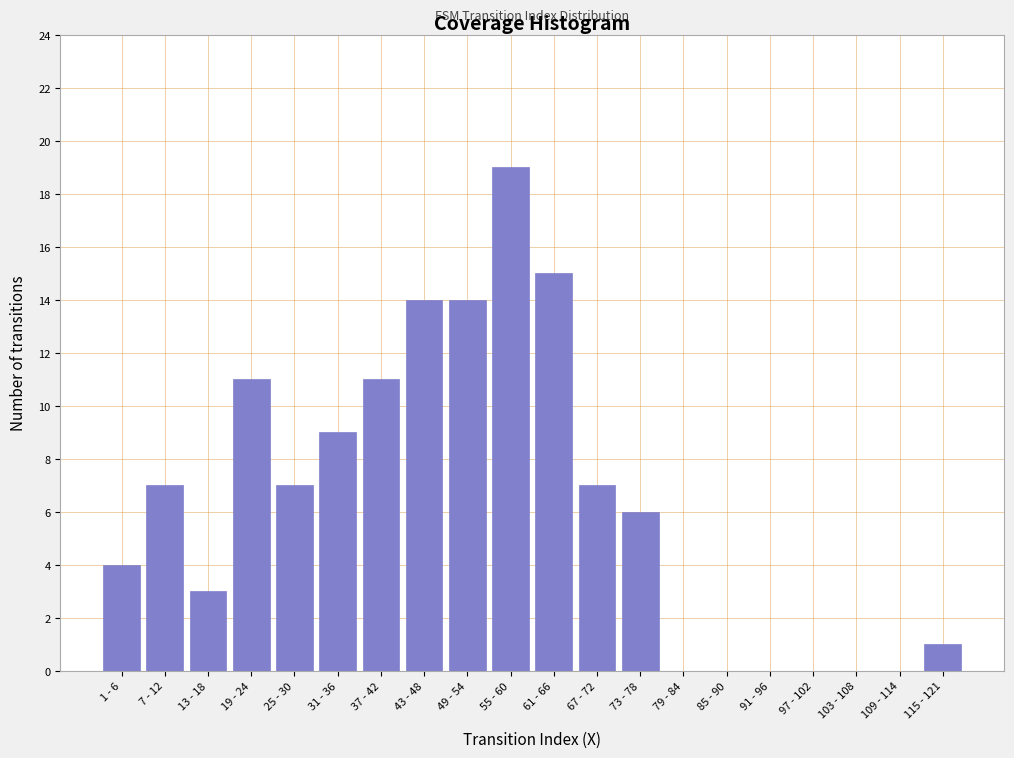

Reading left to right, extract all data points from this chart.

1 - 6=4	7 - 12=7	13 - 18=3	19 - 24=11	25 - 30=7	31 - 36=9	37 - 42=11	43 - 48=14	49 - 54=14	55 - 60=19	61 - 66=15	67 - 72=7	73 - 78=6	79 - 84=0	85 - 90=0	91 - 96=0	97 - 102=0	103 - 108=0	109 - 114=0	115 - 121=1